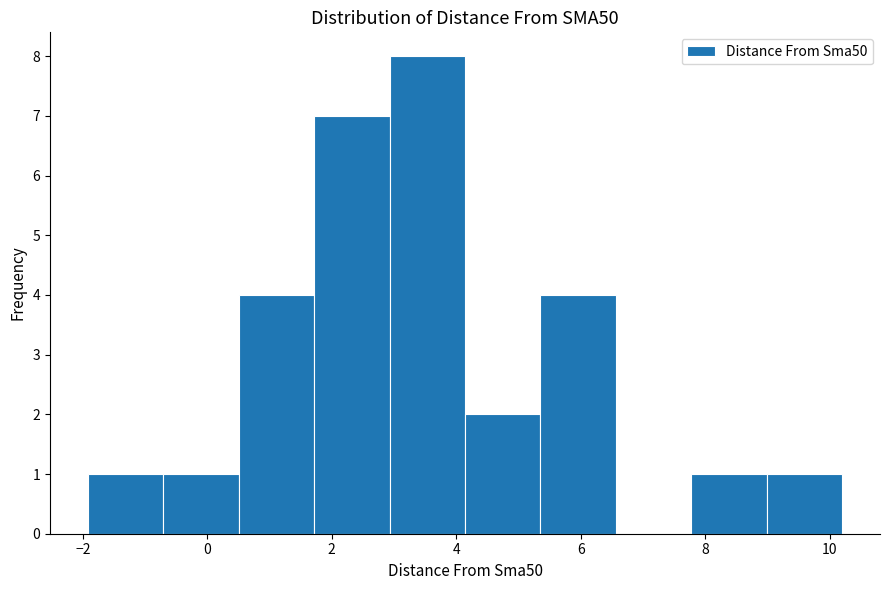

How tall is the bar that spans 7.8 to 9.0 on the x-axis? Neither the bar edges nor the heights are printed on the chart, so give them approximately, as read against the axes.

1